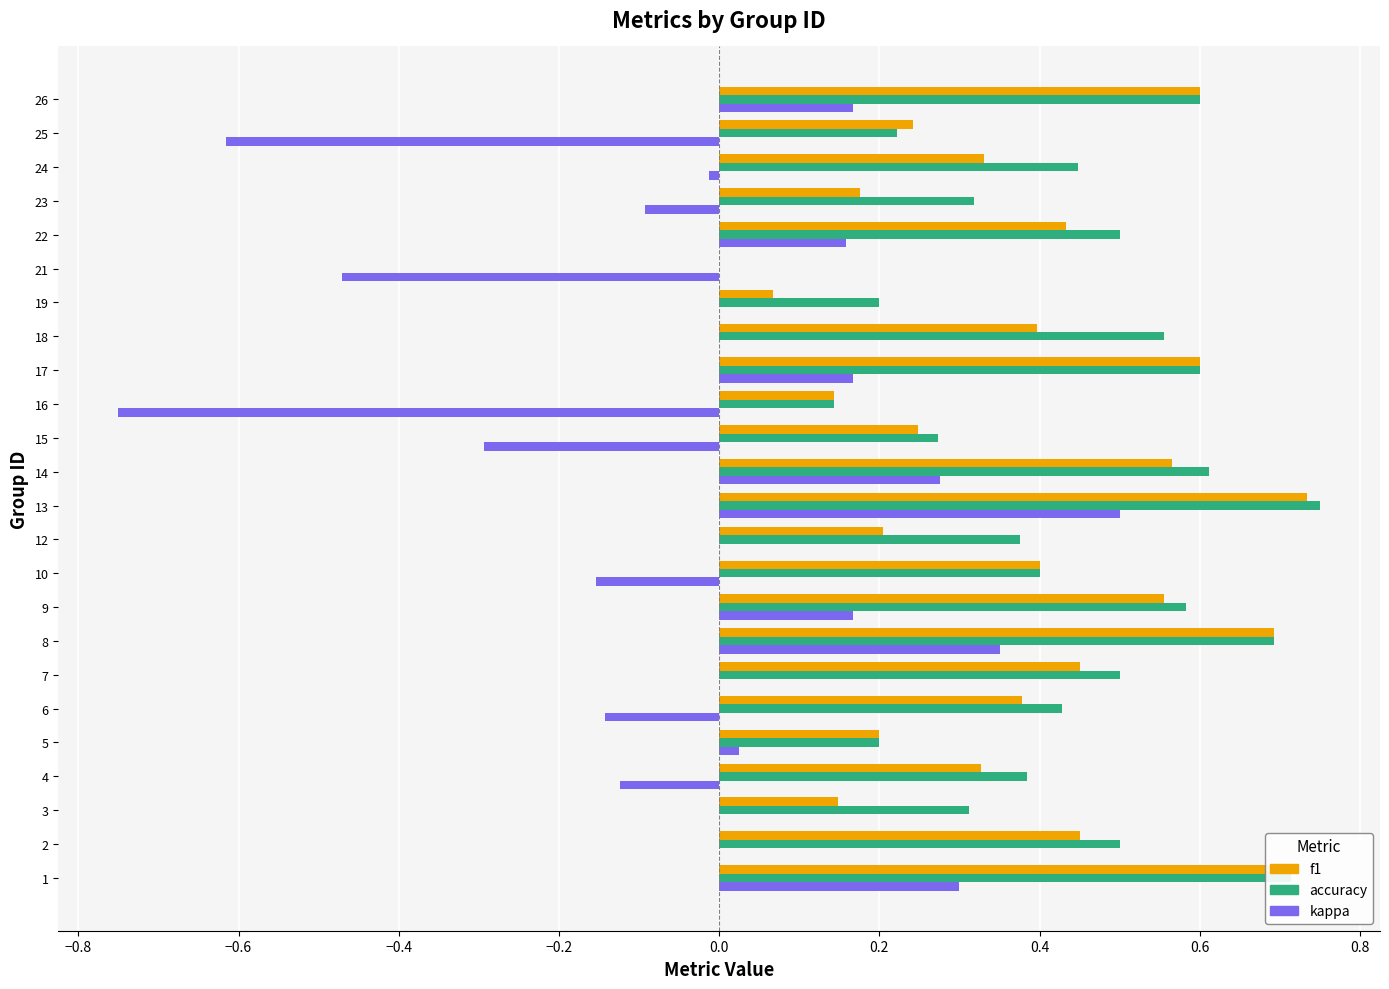

Is it true that accuracy equals 0.2 at 5?

True